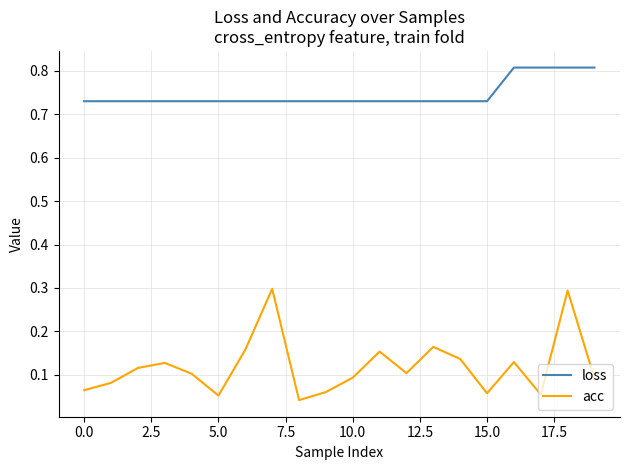

What is the difference between the maximum and minimum values in the acc series?

0.3